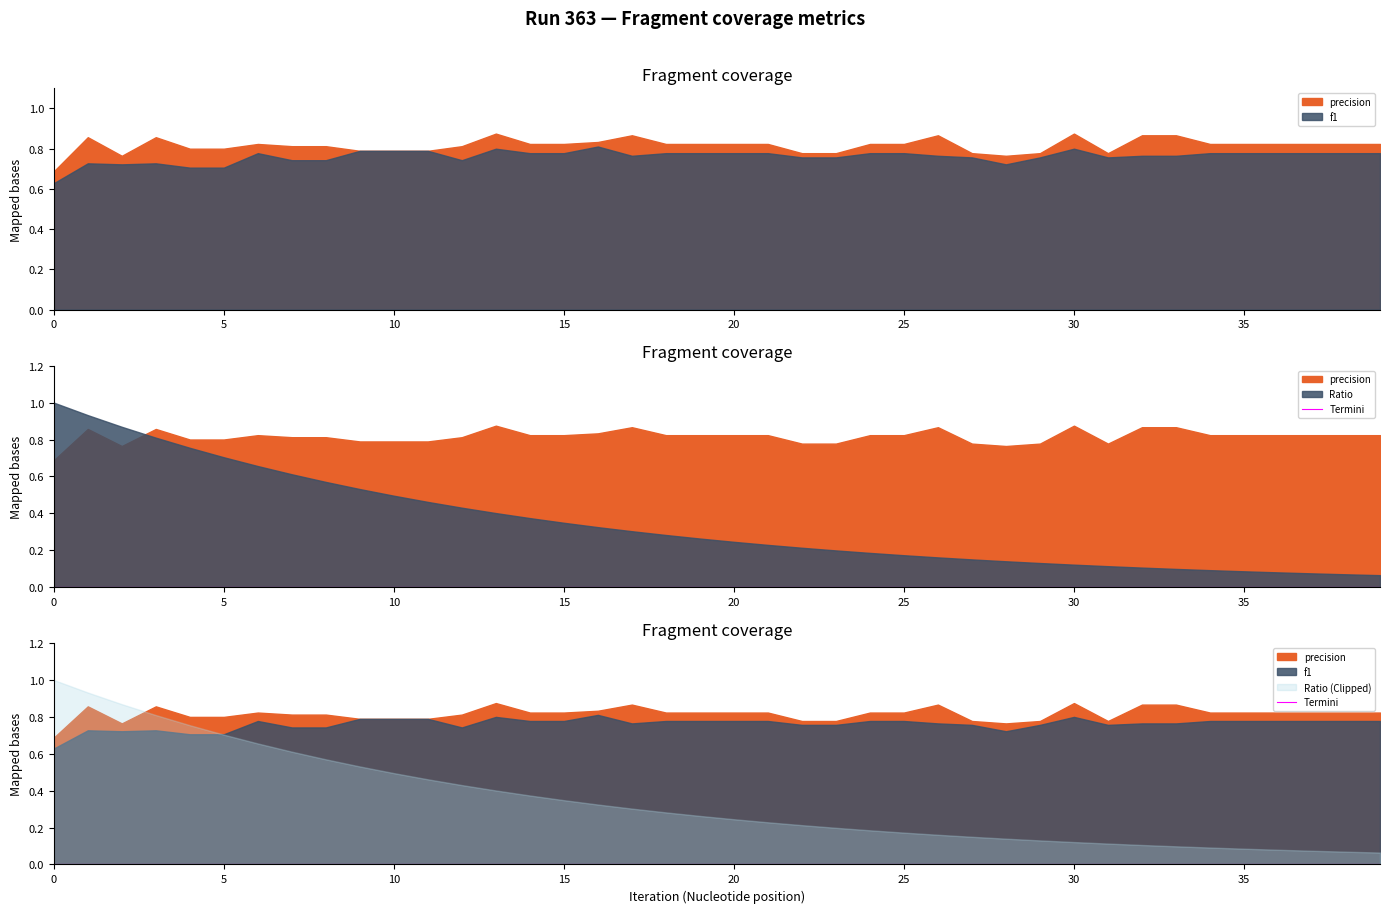

What is the value of the precision point at the 31st from the left?

0.9